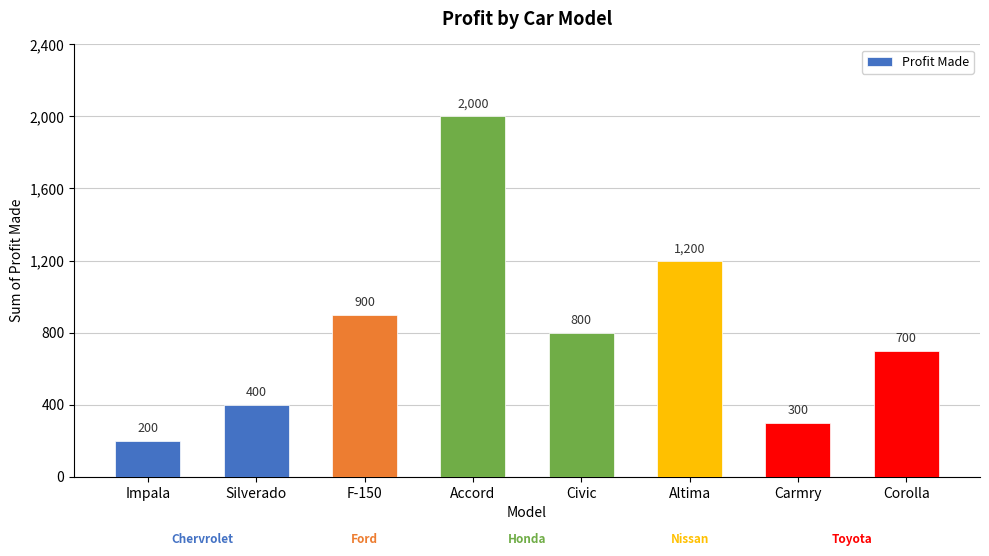

What is the sum of all values?

6500